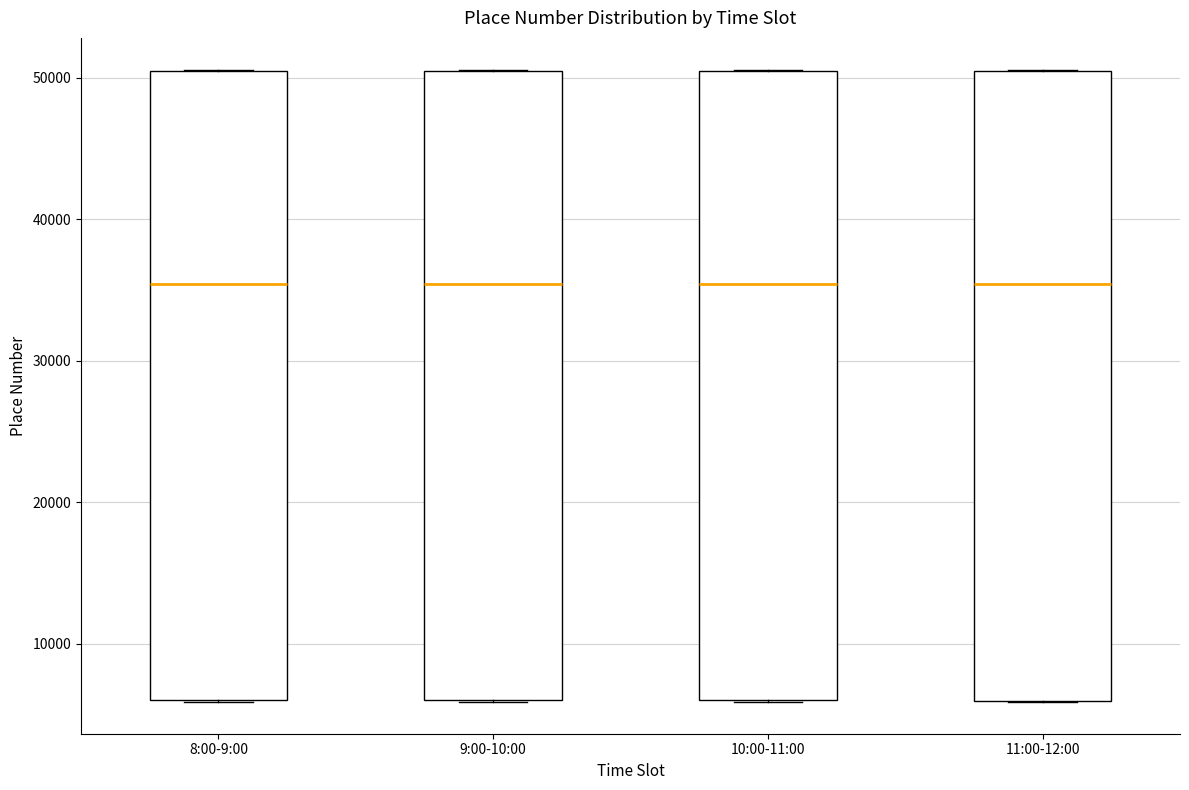

Where is the upper edge of the box for 11:00-12:00 on the y-axis? The values are not printed on the chart, so give them approximately, as read against the axis.

50000